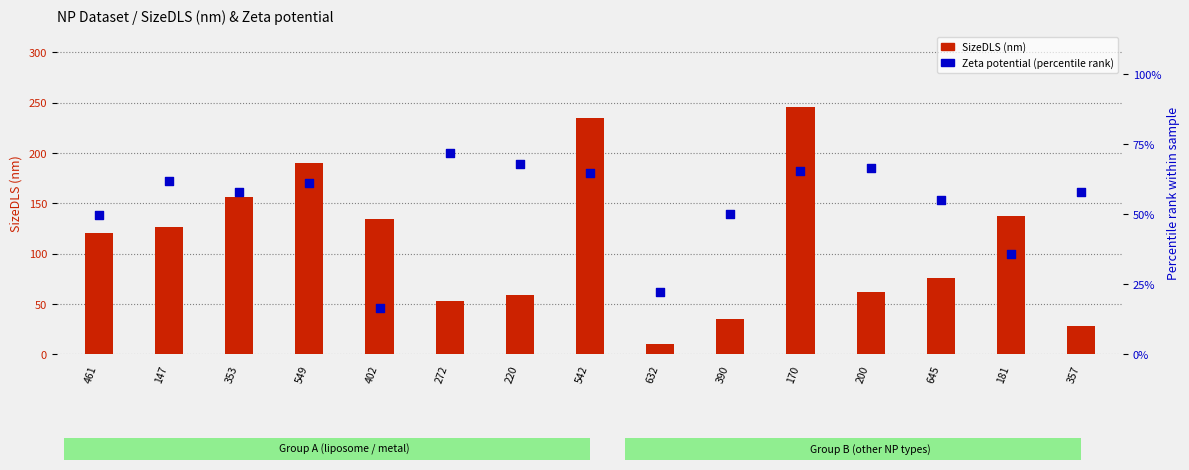

Which series contains the lowest Y value?

SizeDLS (nm)